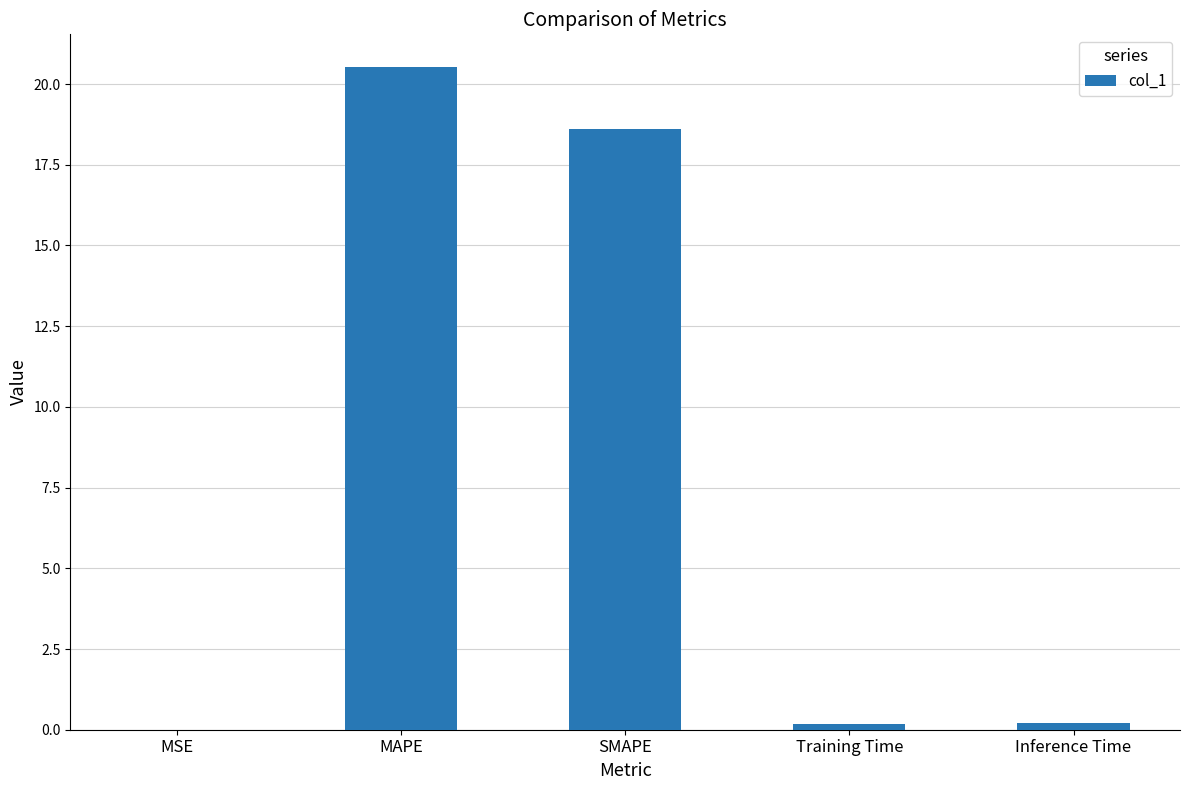

The chart shows a value of 20.5 at MAPE. True or false?

True